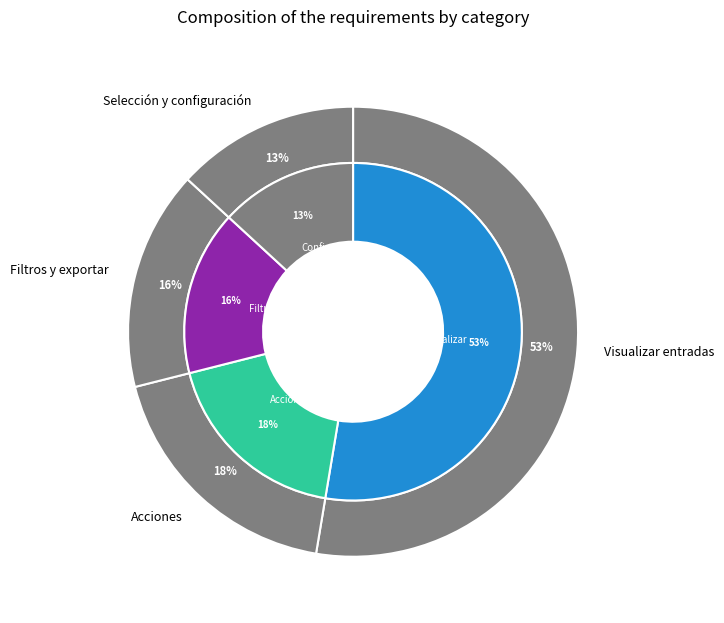

Is it true that Visualizar entradas is 53% of the pie?

True